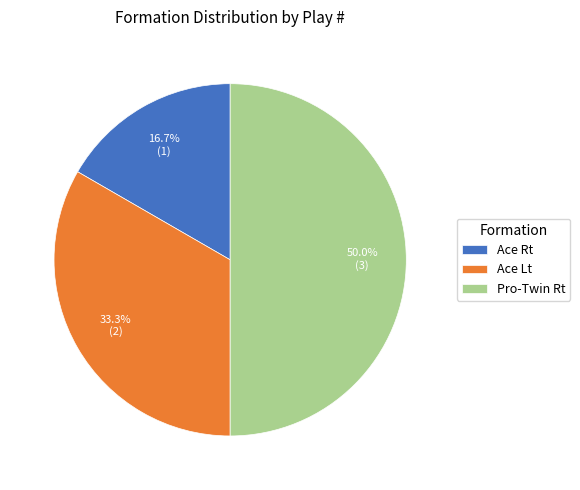

Which has a higher value, Ace Rt or Pro-Twin Rt?

Pro-Twin Rt